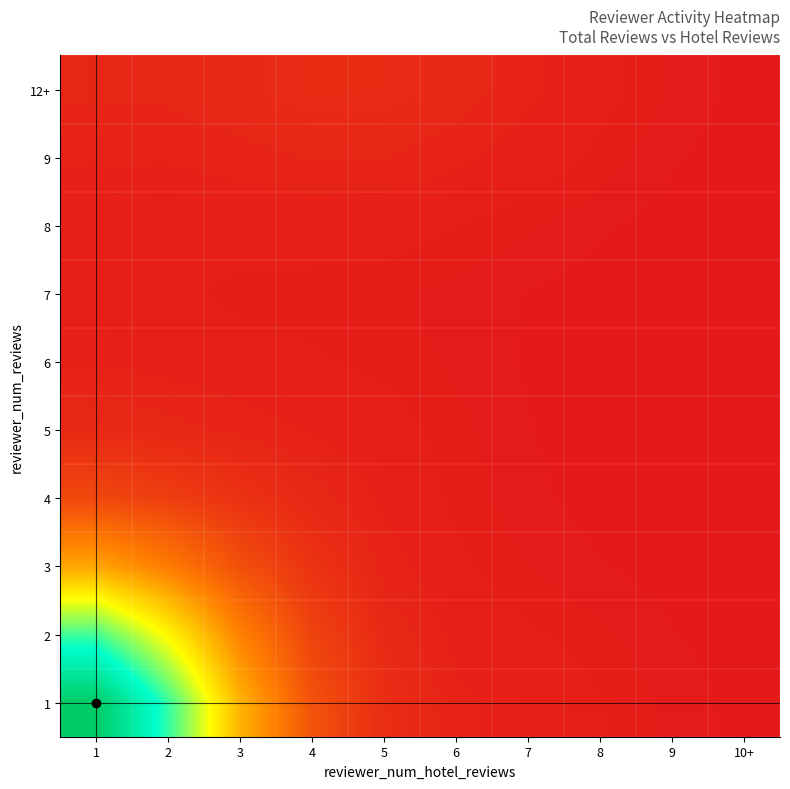

Rank the series at 4 from lowest to highest value.

7, 6, 8, 5, 9, 4, 12+, 3, 2, 1